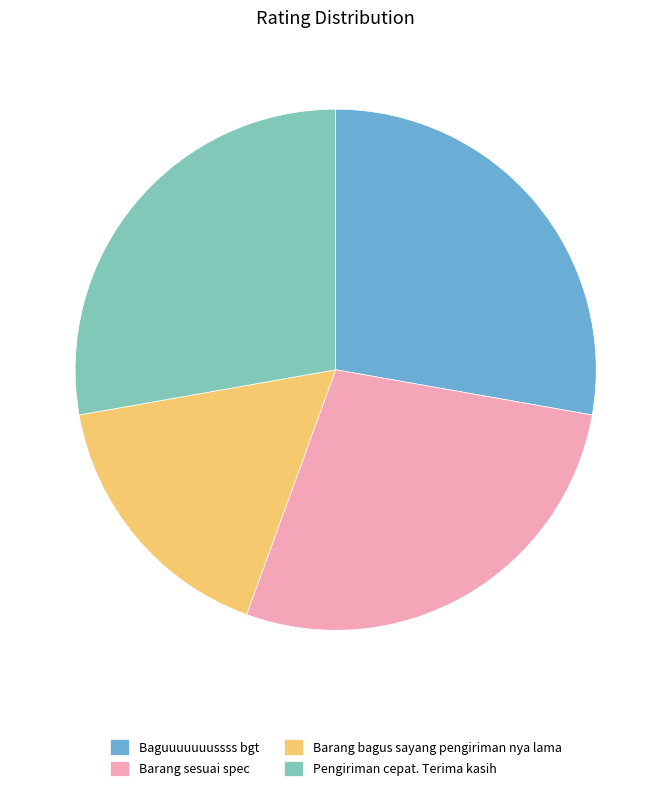

What is the ratio of the value at Barang sesuai spec to the value at Baguuuuuuussss bgt?

1.0